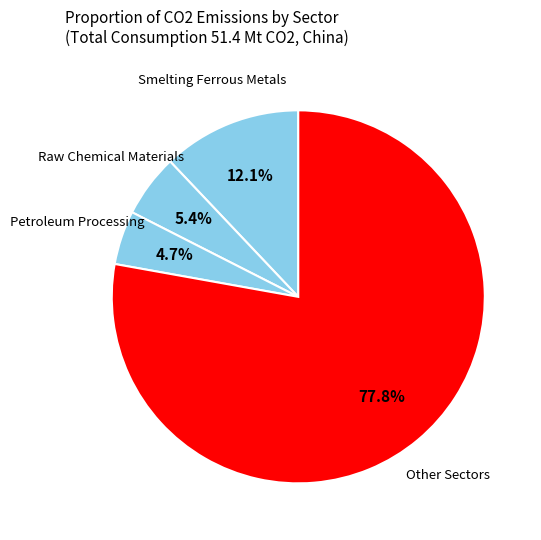

Count the number of slices in the pie.

4